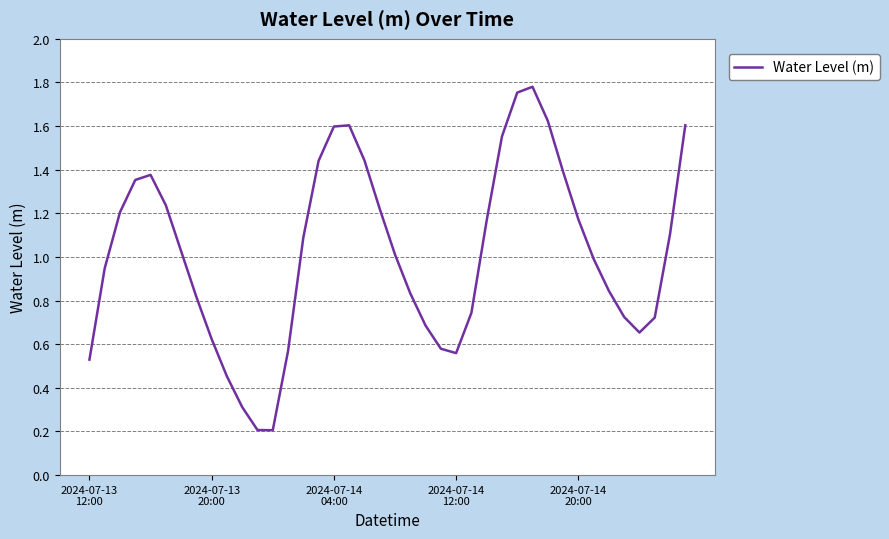

How many lines are shown in the chart?

1